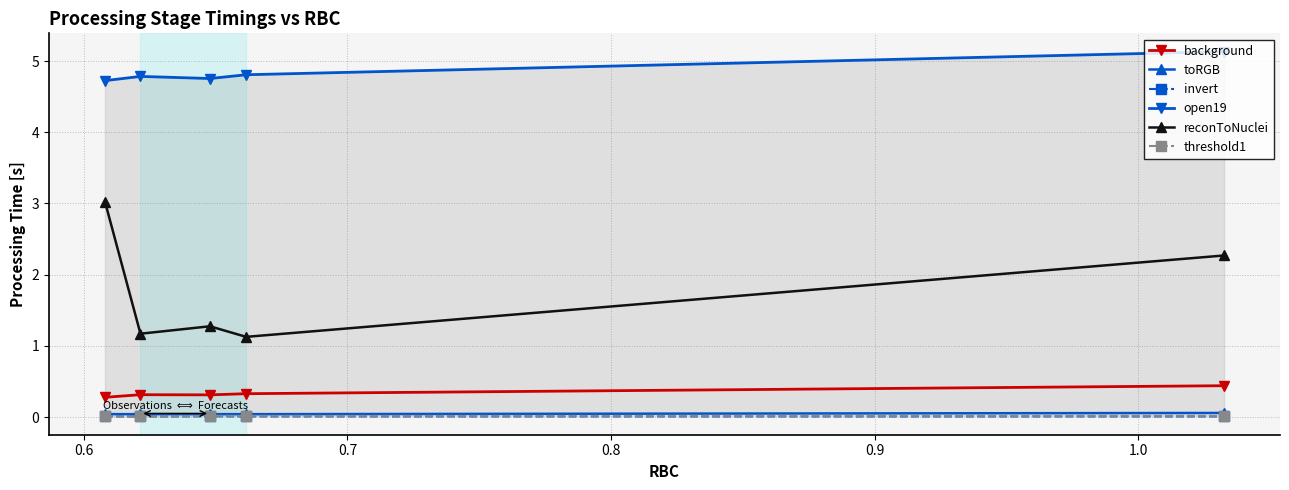

True or false: invert has more than 2 points higher than both neighbors.

False